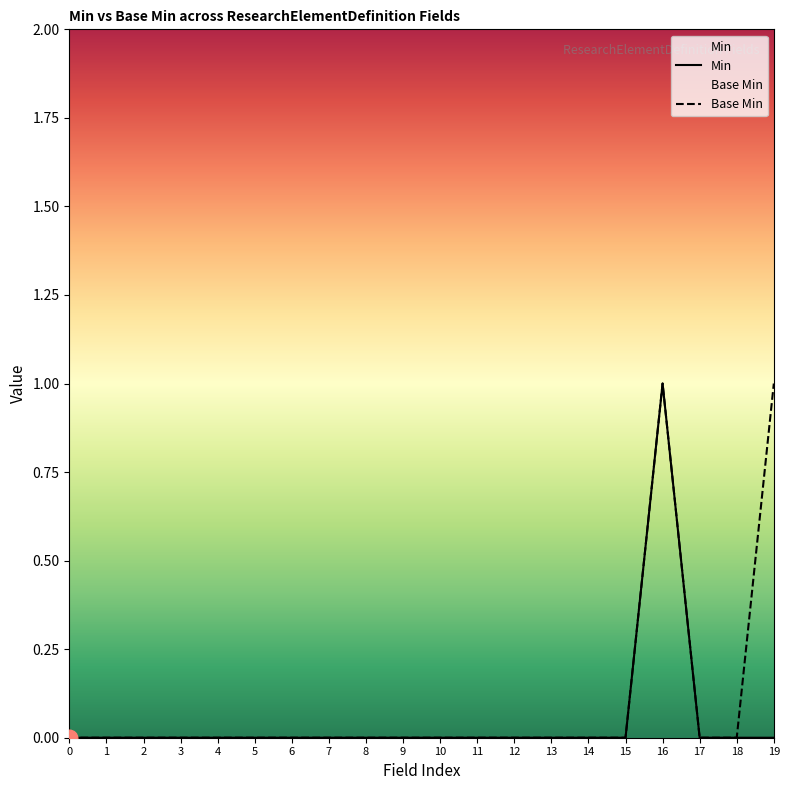

Rank the series by their maximum value, from highest to lowest.

Min, Base Min